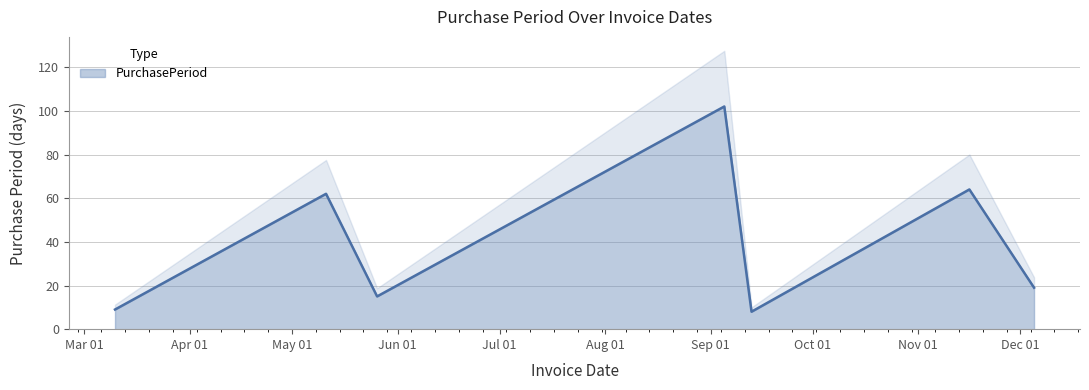

Which has a higher value, 2017-03-10 or 2017-09-13?

2017-03-10